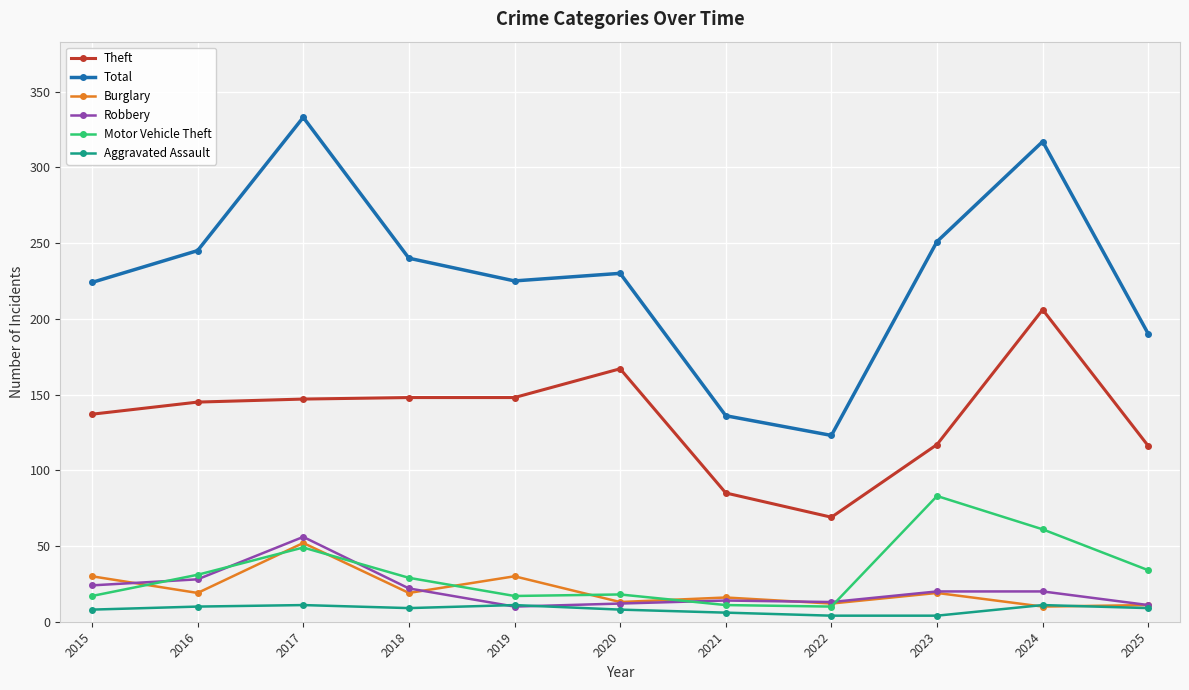

What are all the series names shown in the legend?

Theft, Total, Burglary, Robbery, Motor Vehicle Theft, Aggravated Assault